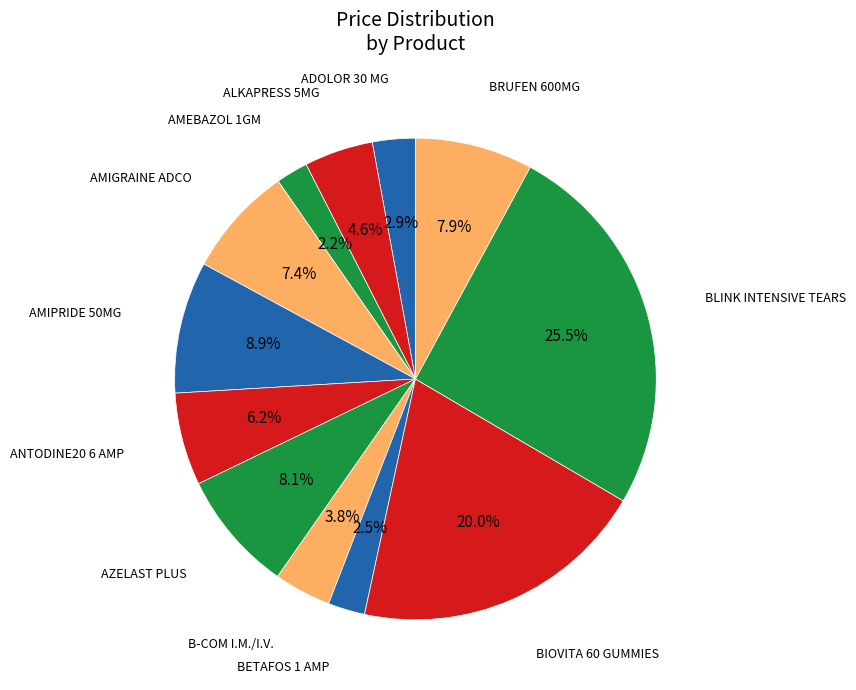

Which has a higher value, AMIPRIDE 50MG or AZELAST PLUS?

AMIPRIDE 50MG